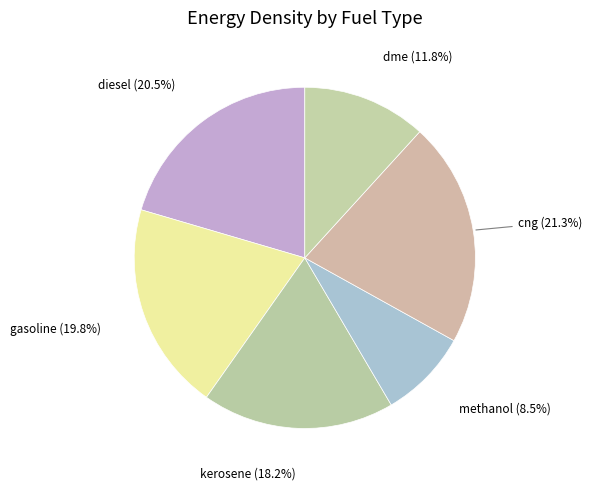

Which slice is the largest?

cng